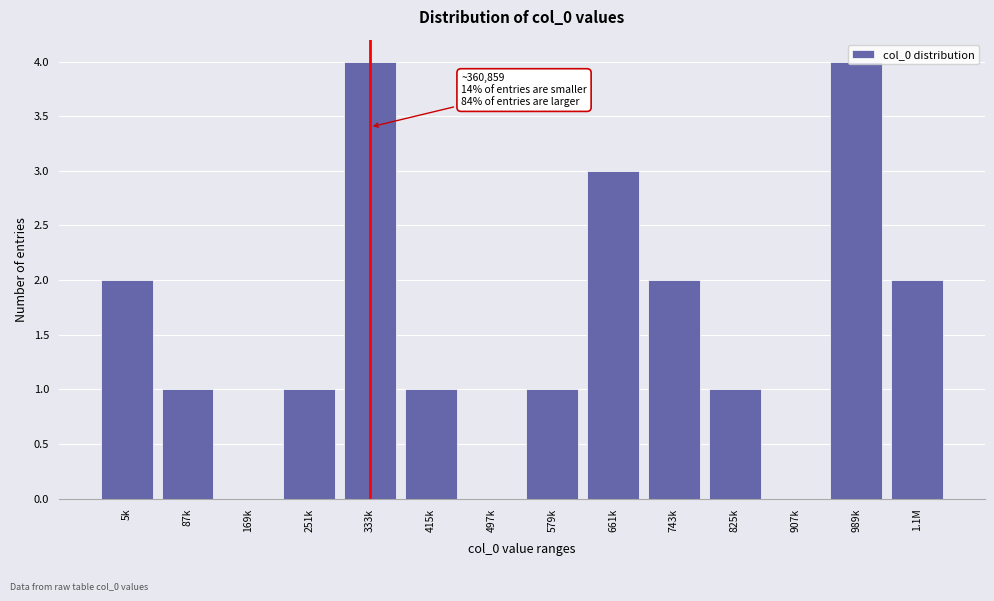

True or false: the data shows 7 at 989k.

False